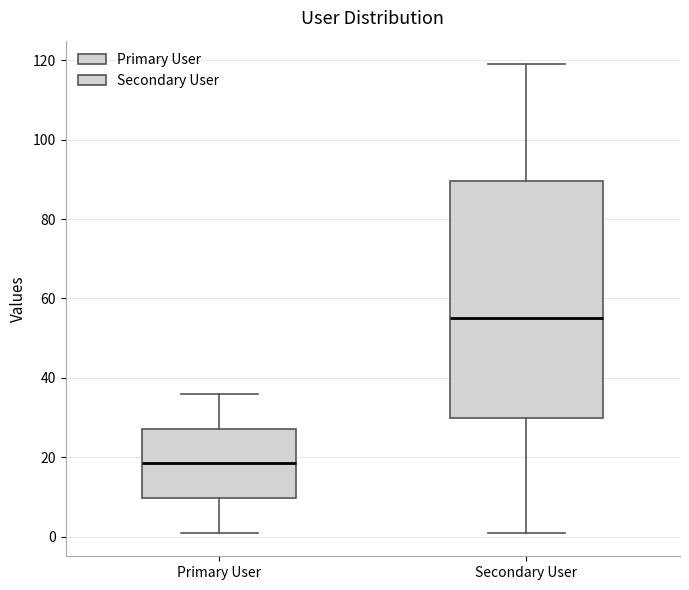

Reading left to right, transcribe this box plot: for each box, give where its median line is, the range the box spans, and where its two whiskers end, as read against the y-axis. The values are not printed on the chart, so give them approximately, as read against the axis.

Primary User: median 18, box 10 to 28, whiskers 2 to 36
Secondary User: median 56, box 30 to 90, whiskers 2 to 120